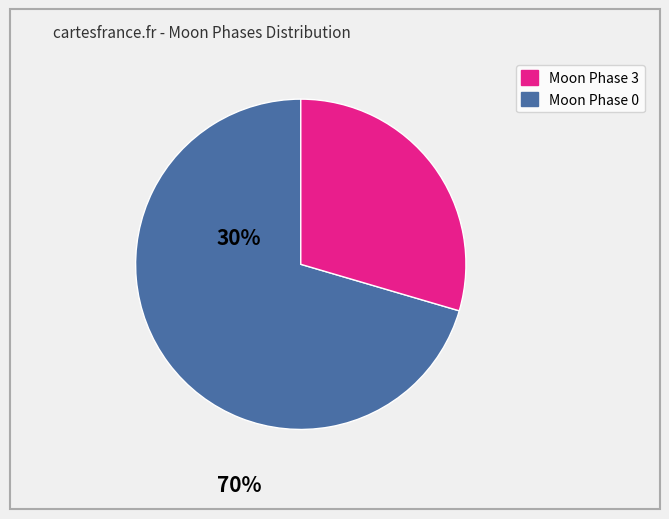

Does any single category account for the majority?

Yes